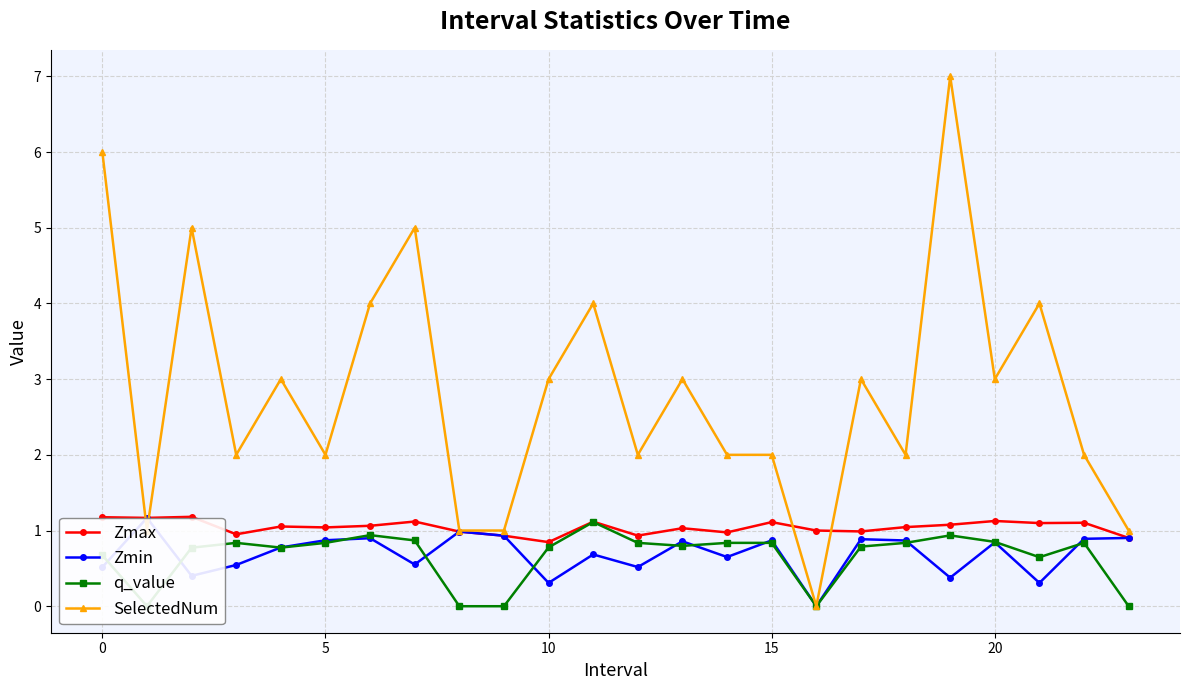

True or false: Zmin and Zmax cross at least once.

False